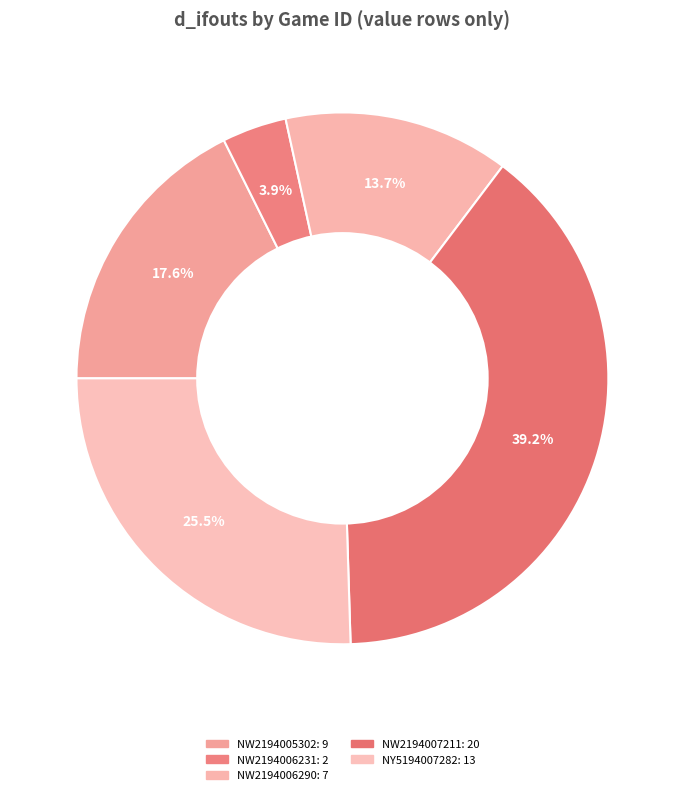

The NW2194005302 slice represents 18% of the pie. True or false?

True